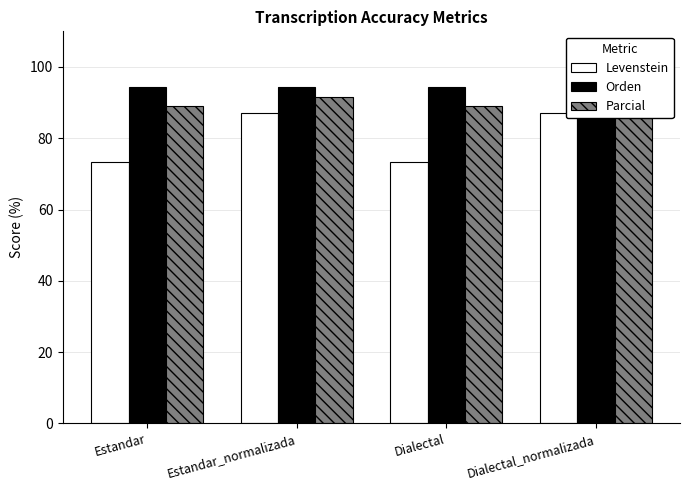

The value of Orden at Estandar is 94.4. True or false?

True